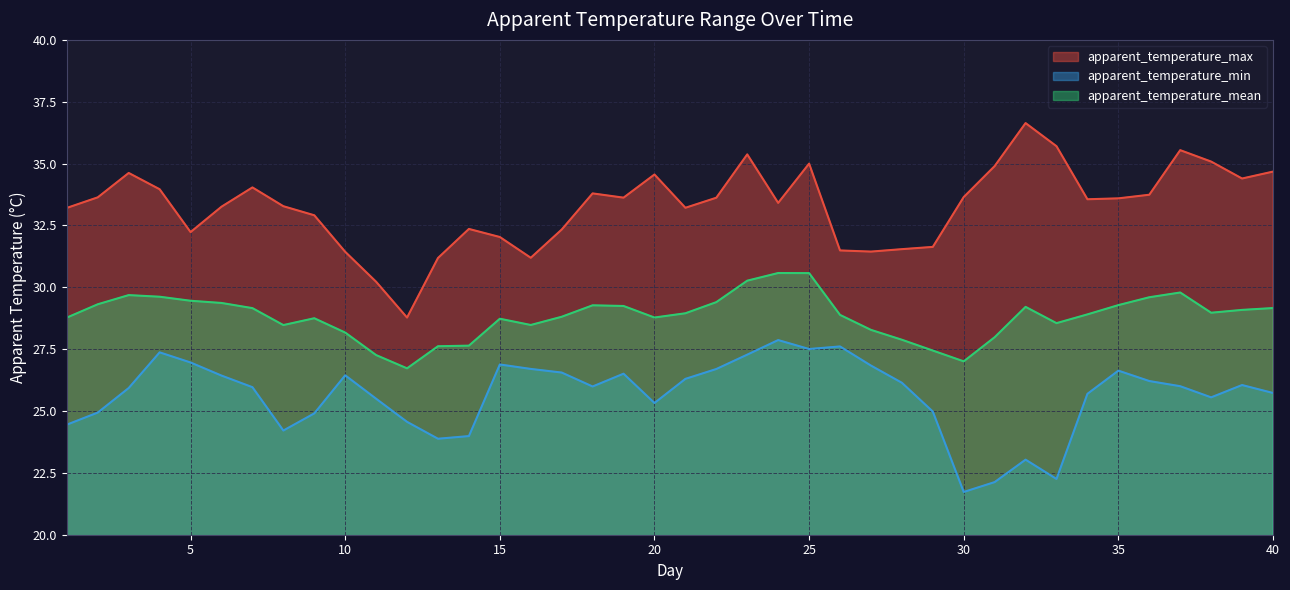

Which series has the largest total across all categories?

apparent_temperature_max